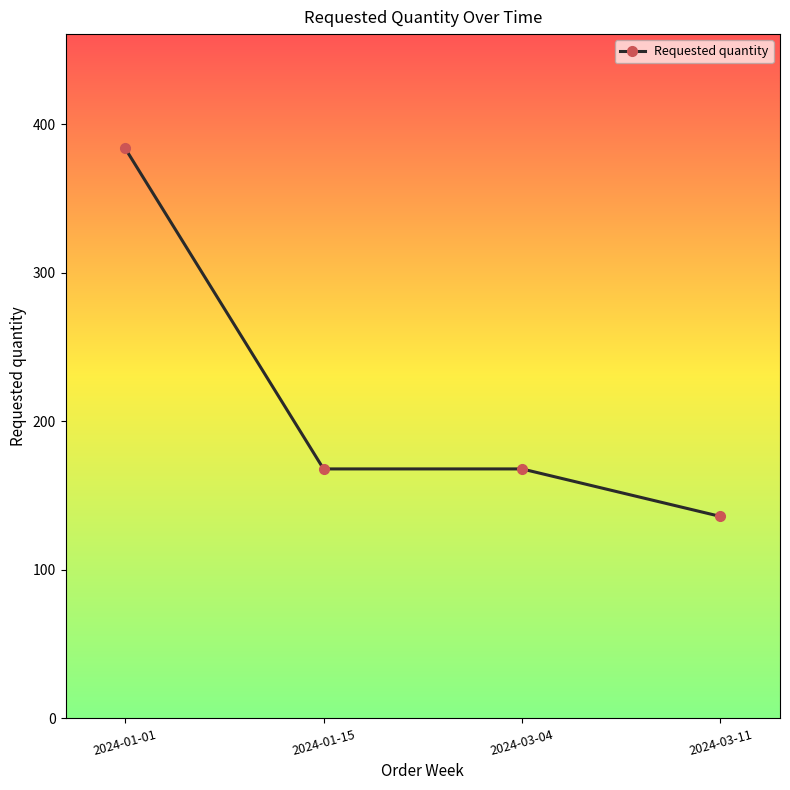

Reading left to right, extract all data points from this chart.

384	168	168	136